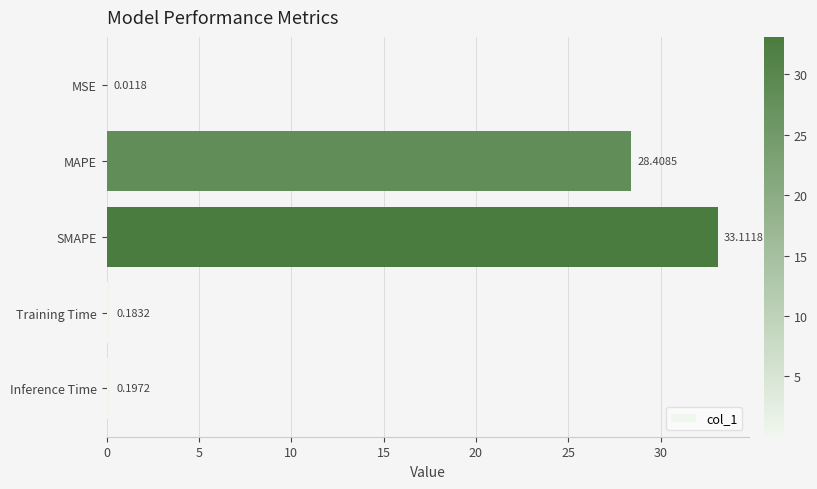

Count the number of categories in the chart.

5